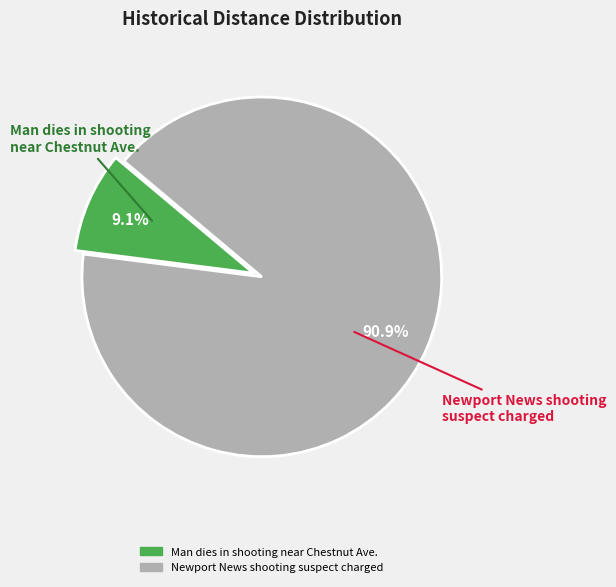

Which slice is the largest?

Newport News shooting suspect charged